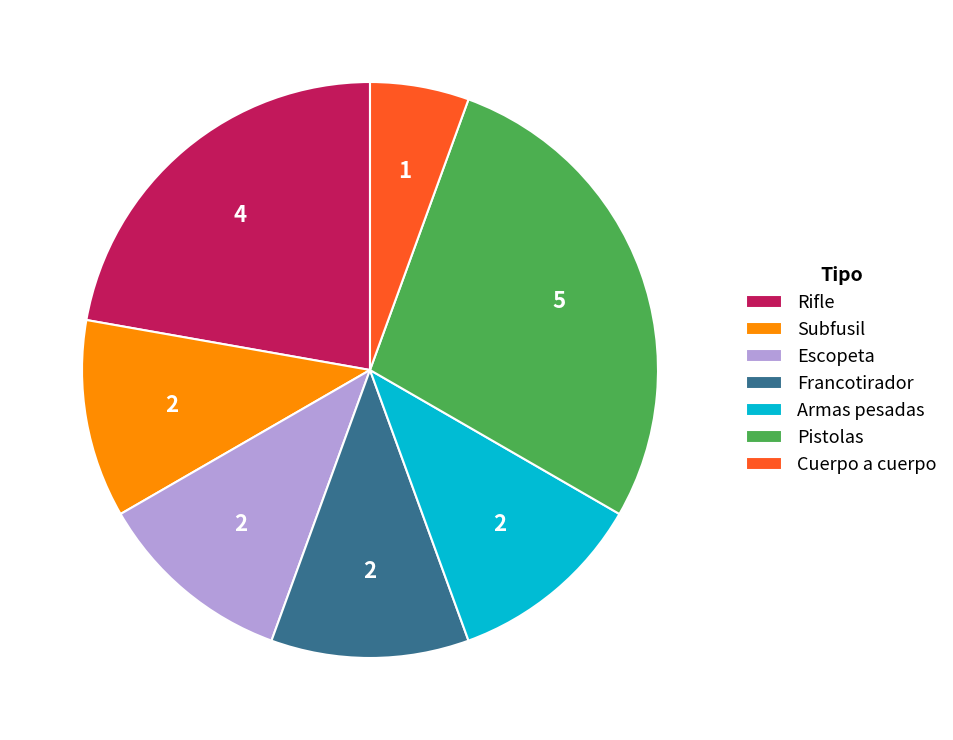

Does Francotirador represent more than half of the total?

No